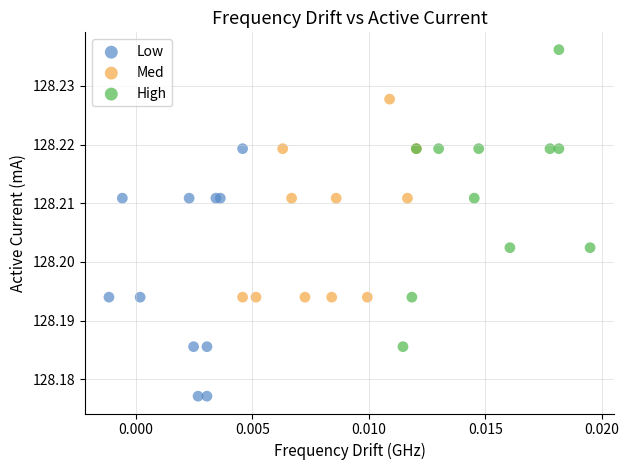

Which series has the largest Y range (max minus min)?

High